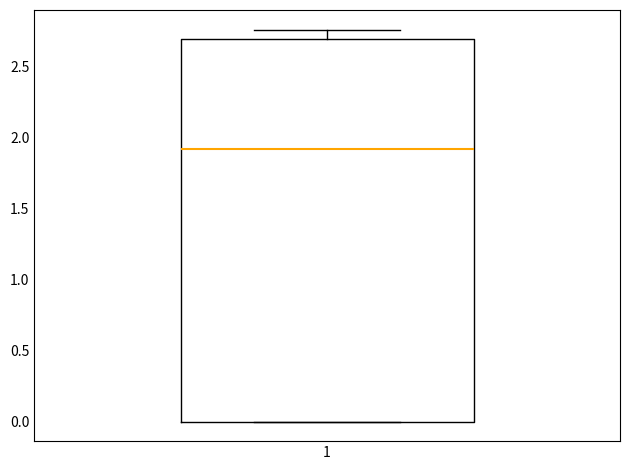

Where is the upper edge of the box at x = 1 on the y-axis? The values are not printed on the chart, so give them approximately, as read against the axis.

2.70